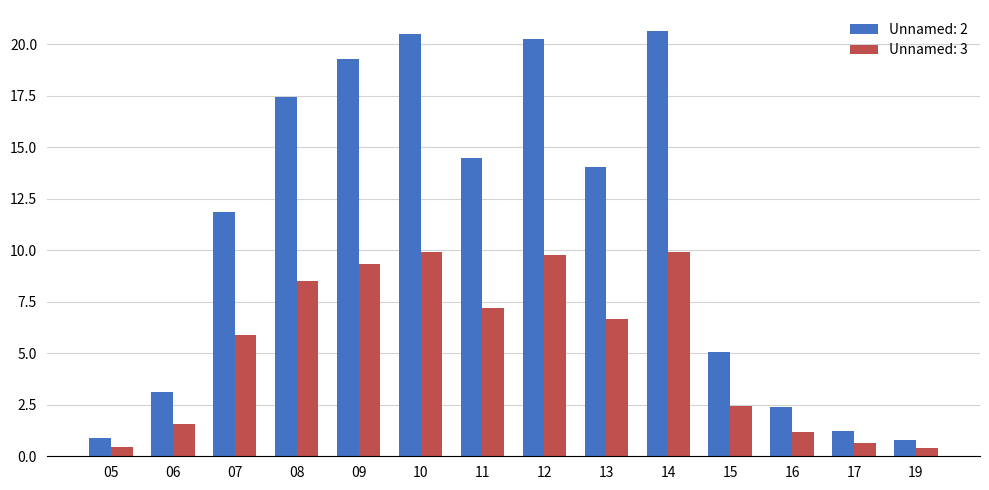

Is it true that Unnamed: 2 equals 8.7 at 09?

False